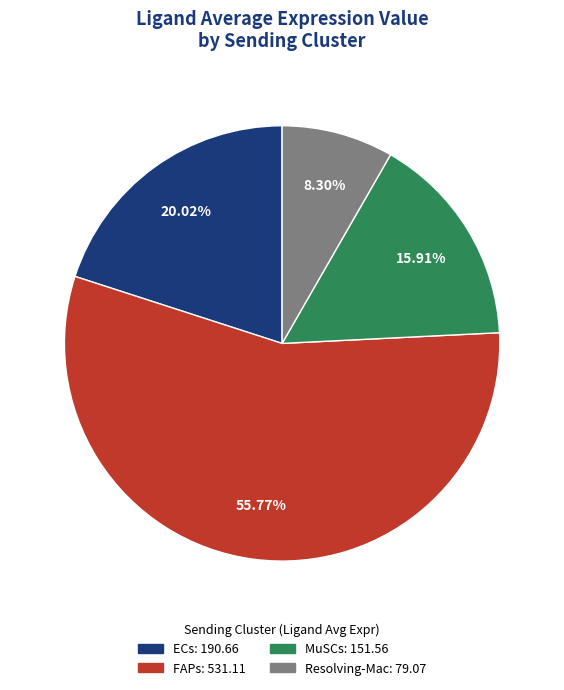

To the nearest percent, what is the combined percentage of FAPs and MuSCs?

72%